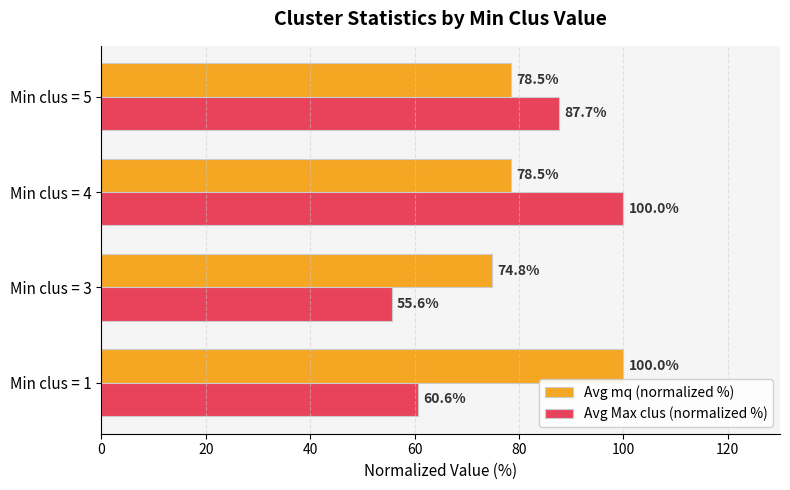

What is the difference between the Avg mq (normalized %) values at Min clus = 1 and Min clus = 4?

21.5